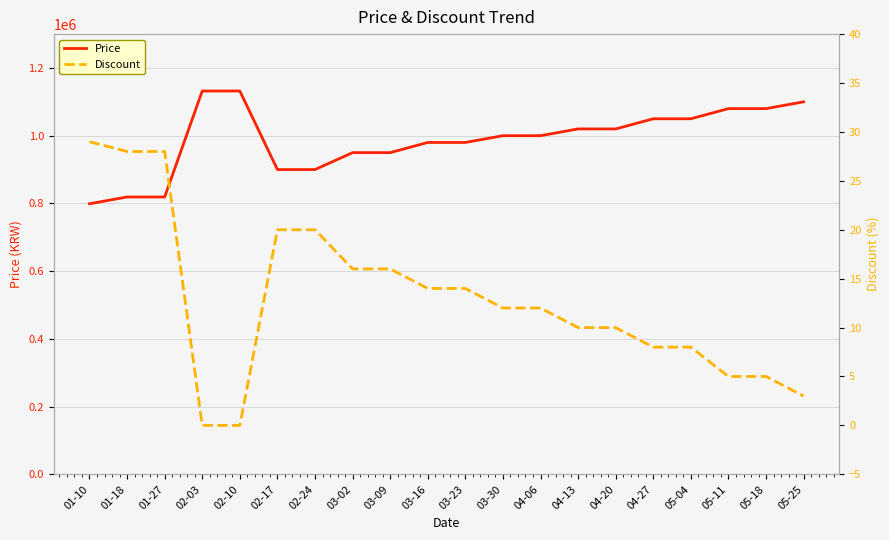

Reading right to left, what are all the values shown in this chart?

Price: 1100000	1080000	1080000	1050000	1050000	1020000	1020000	1000000	1000000	980000	980000	950000	950000	900000	900000	1132000	1132000	819000	819000	799000
Discount: 3	5	5	8	8	10	10	12	12	14	14	16	16	20	20	0	0	28	28	29